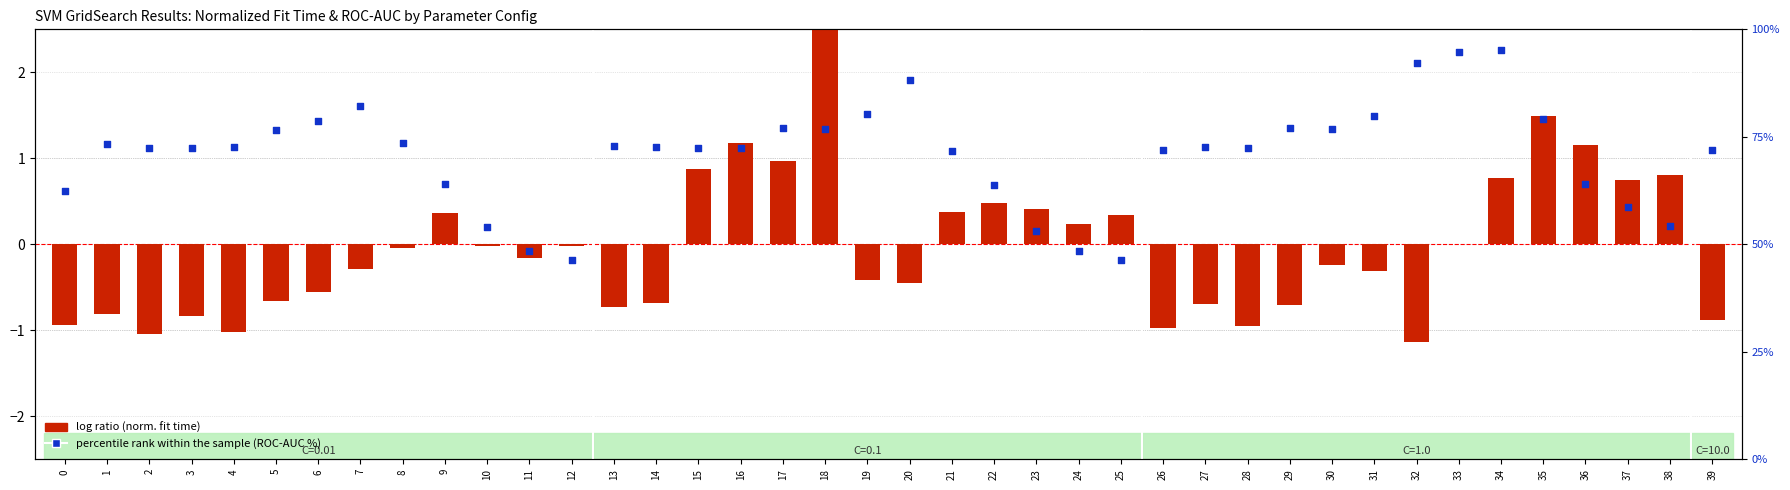

What is the total value across all series at 39?

71.1